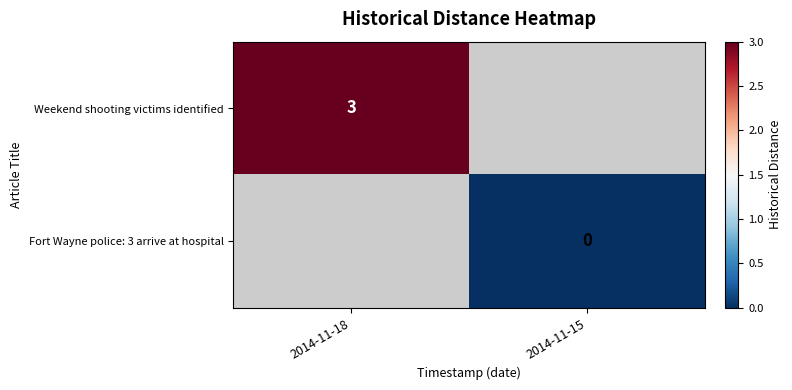

The value of Weekend shooting victims identified at 2014-11-18 is 3. True or false?

True